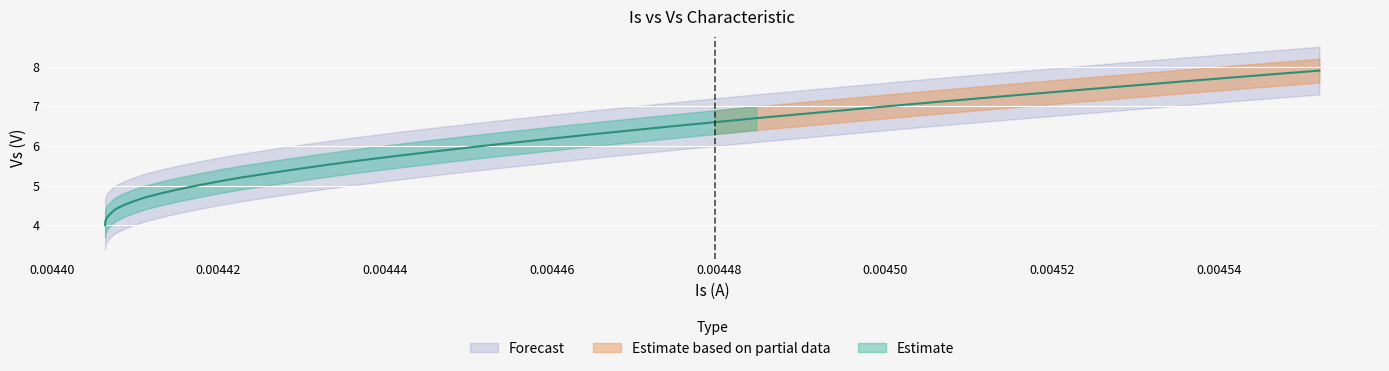

What is the value of the 21st point from the left?

6.0